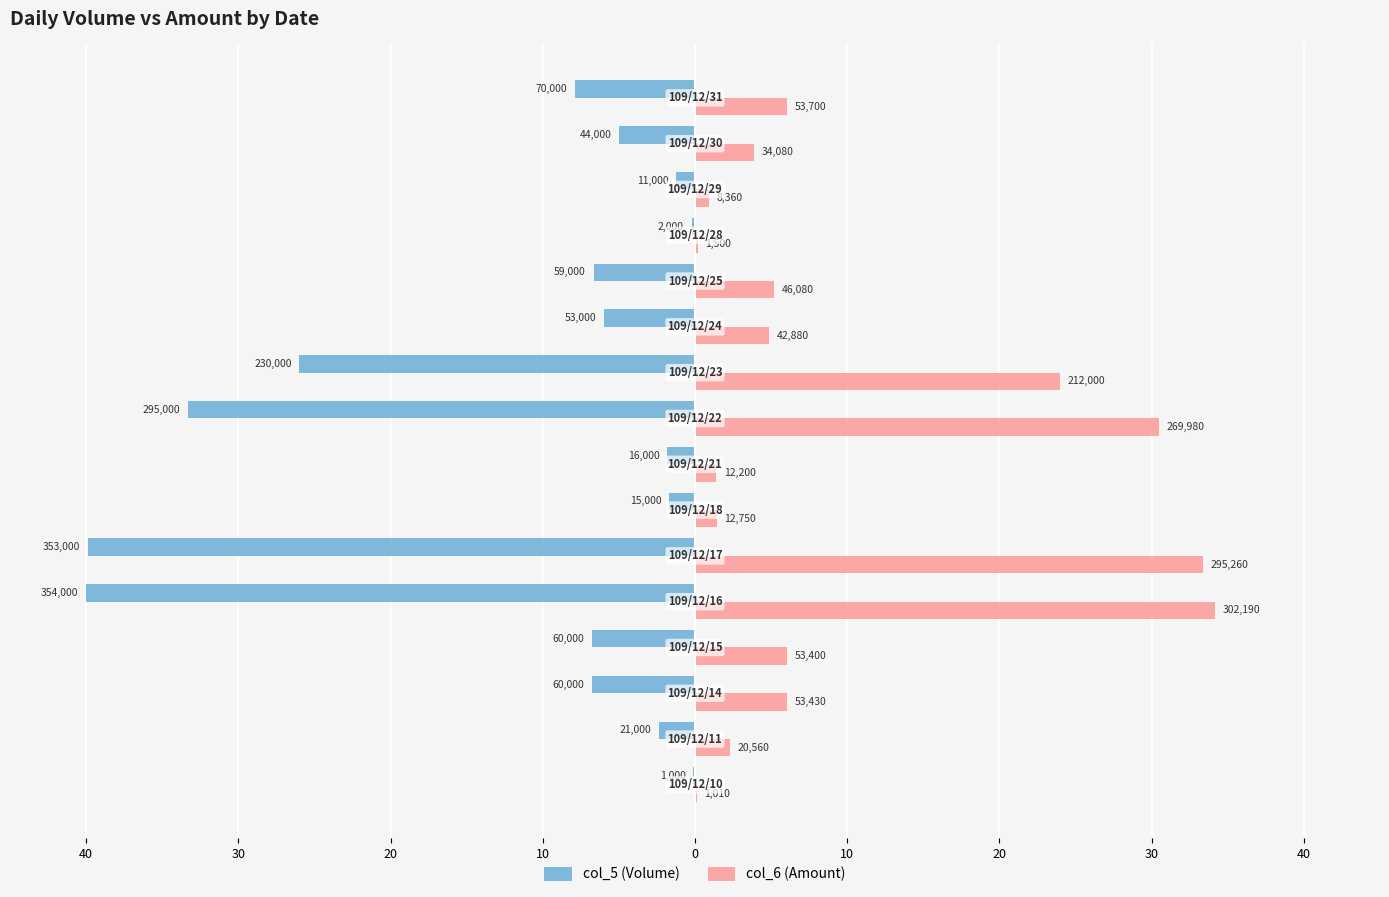

What are all the series names shown in the legend?

col_5 (Volume), col_6 (Amount)